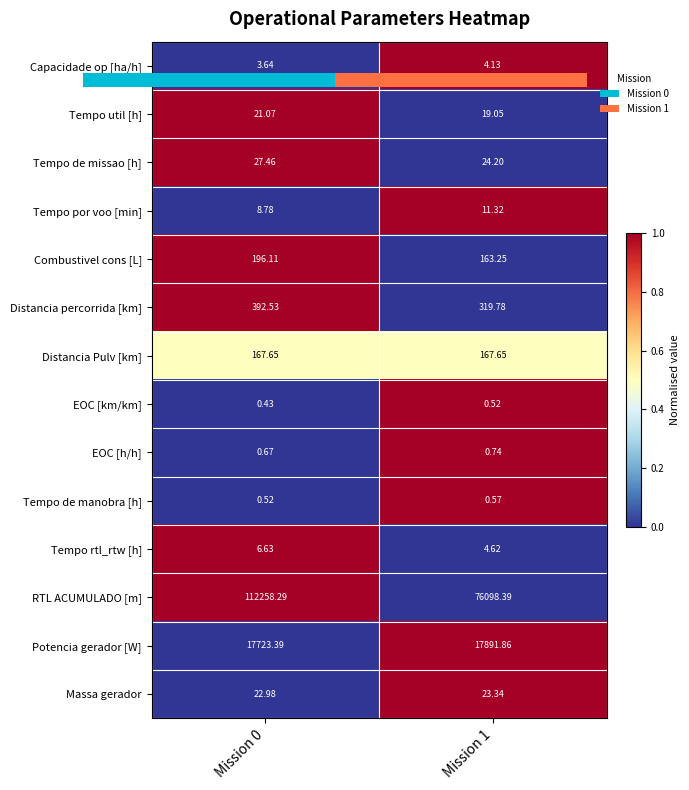

True or false: Combustivel cons [L] has a value of 0.5 at Mission 1.

False